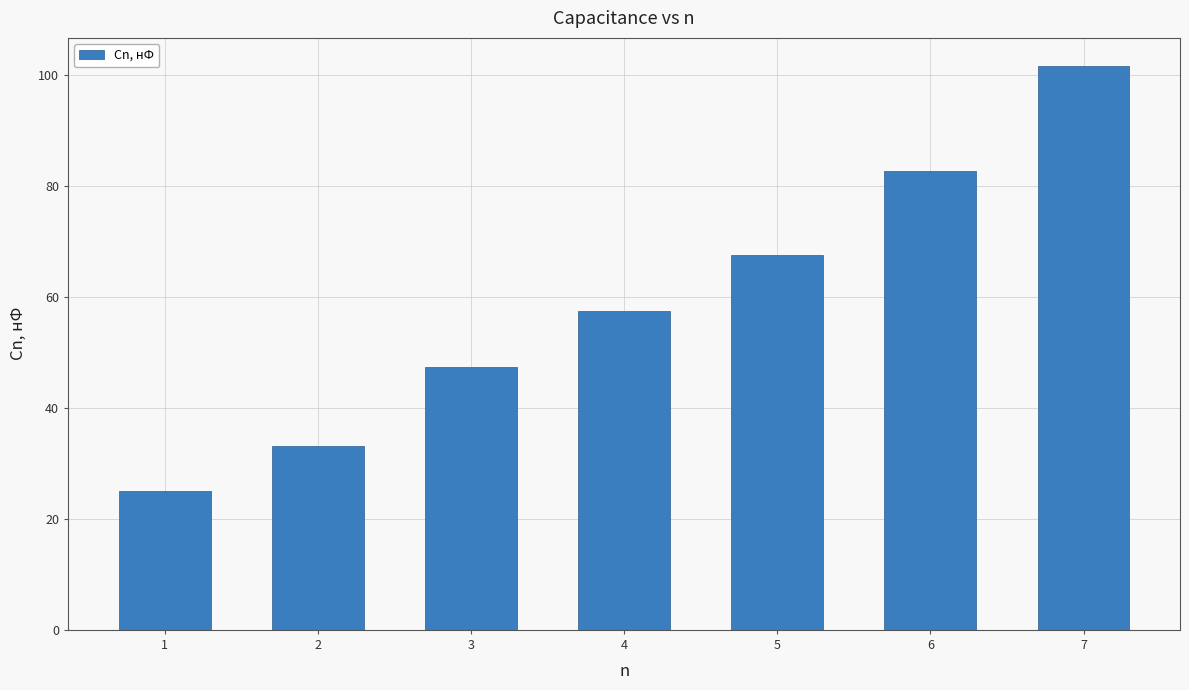

Where is the data nearest to the value 63?

5